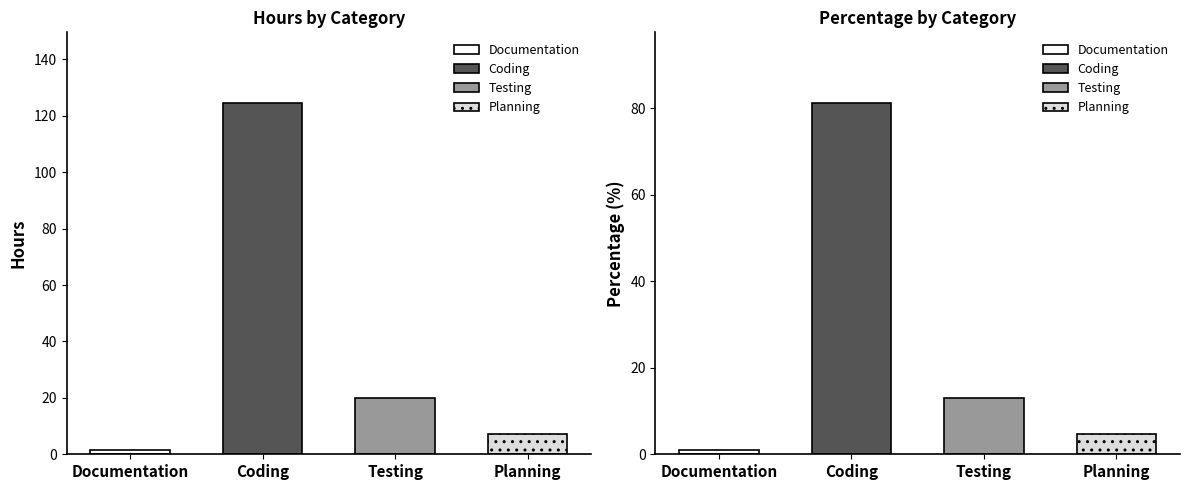

Is it true that Percentage equals 0.2 at Testing?

False